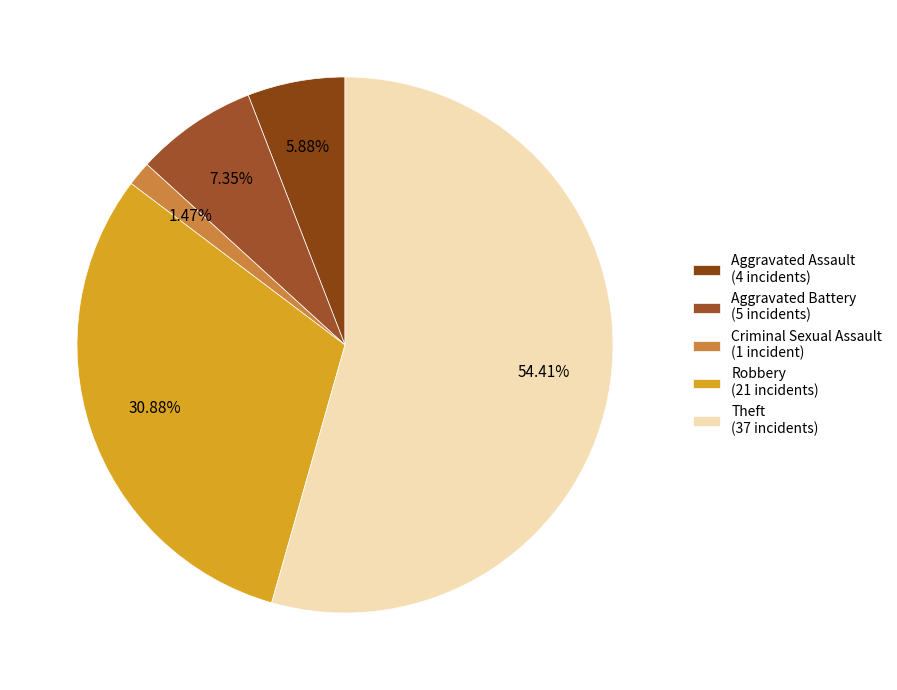

What percentage is NOT represented by Criminal Sexual Assault?

98.5%